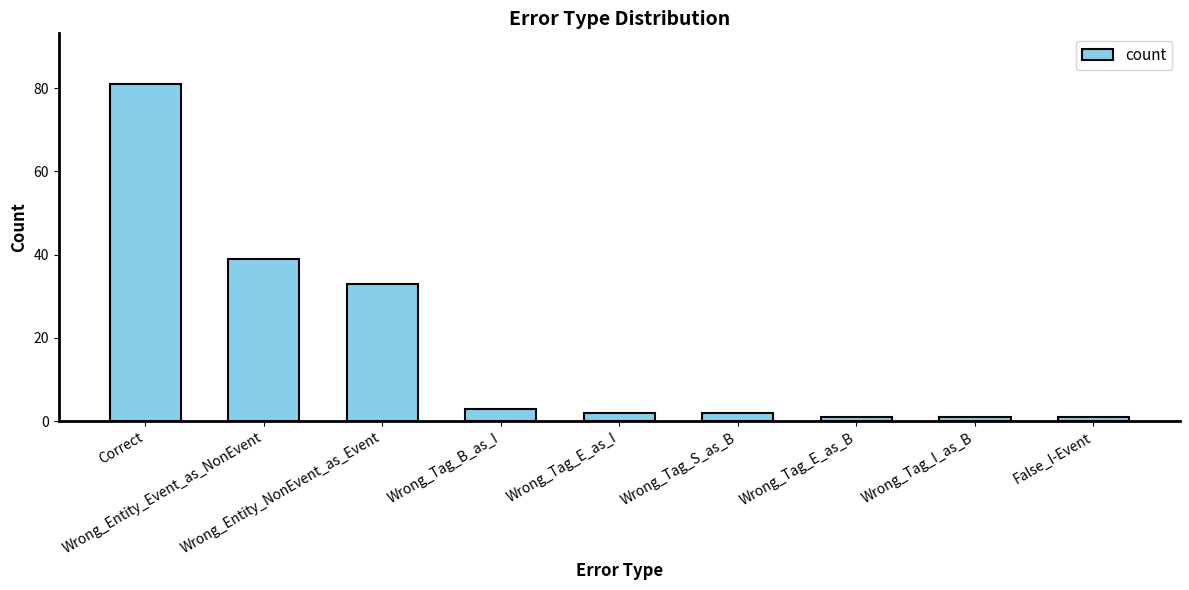

What is the smallest value displayed?

1